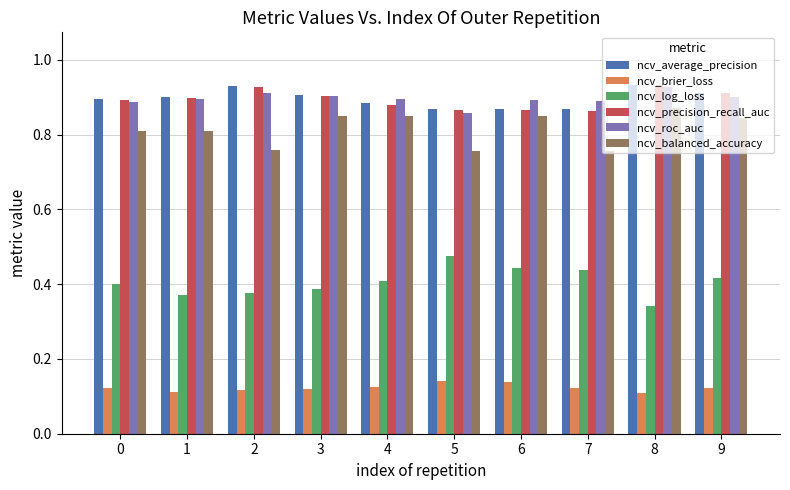

What is the sum of all ncv_average_precision values?

9.0